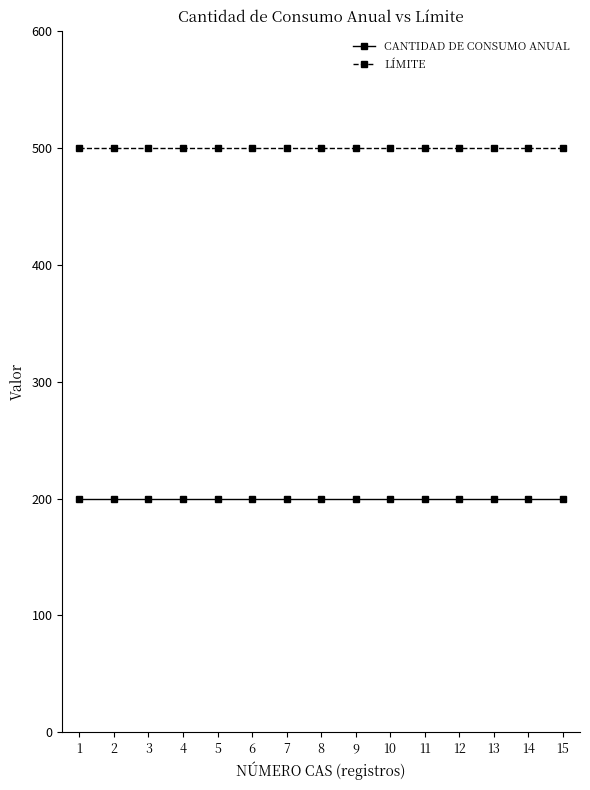

What is the spread (max minus min) of values at 8?

300